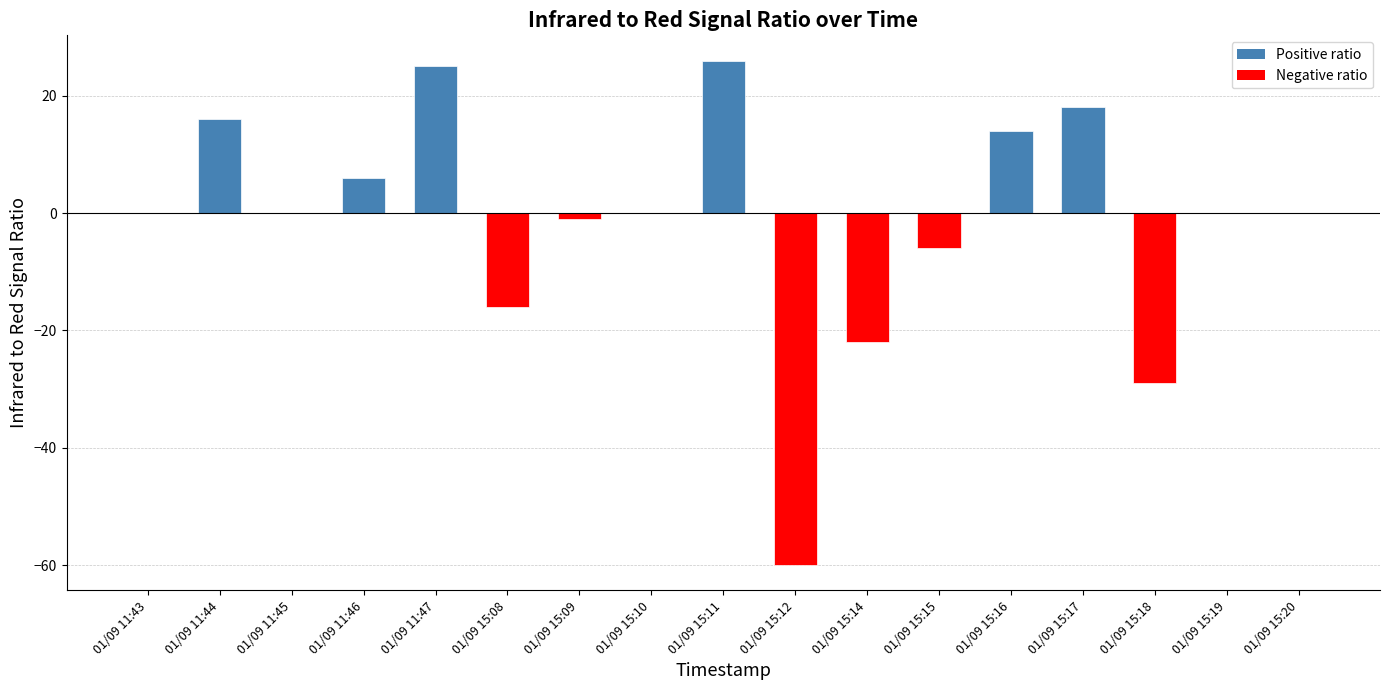

What is the greatest value displayed?

26